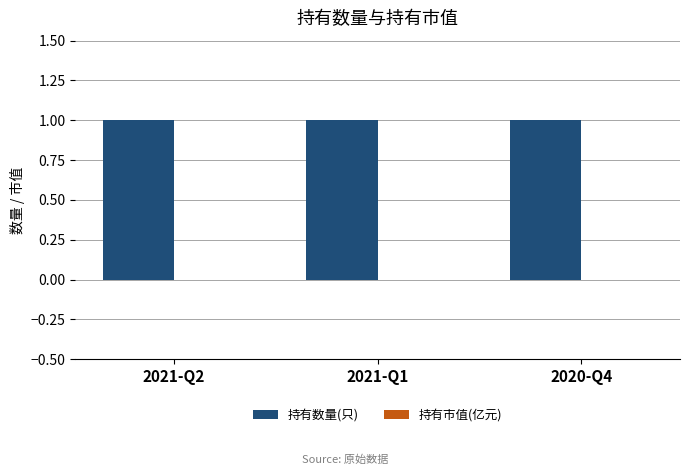

What is the value of the 持有数量(只) bar at the 1st from the left?

1